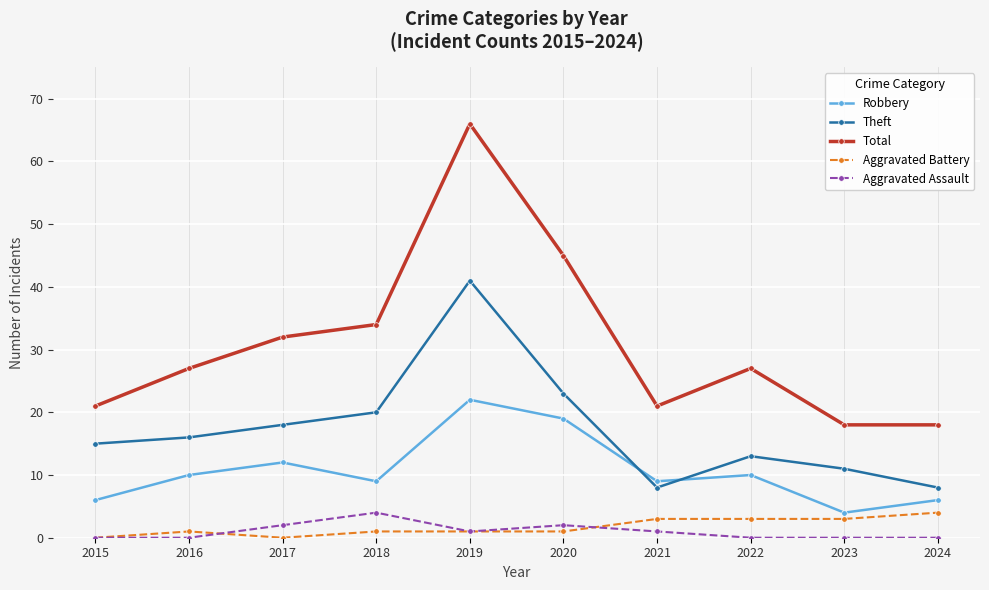

Reading left to right, extract all data points from this chart.

Robbery: 6	10	12	9	22	19	9	10	4	6
Theft: 15	16	18	20	41	23	8	13	11	8
Total: 21	27	32	34	66	45	21	27	18	18
Aggravated Battery: 0	1	0	1	1	1	3	3	3	4
Aggravated Assault: 0	0	2	4	1	2	1	0	0	0